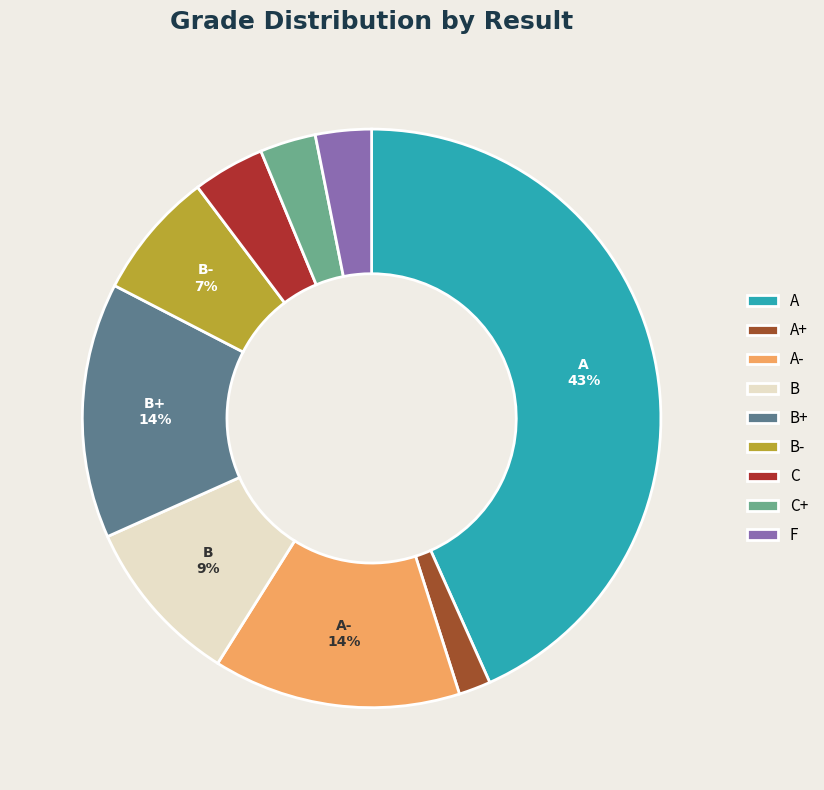

To the nearest percent, what is the difference between the C and A slice percentages?

39%